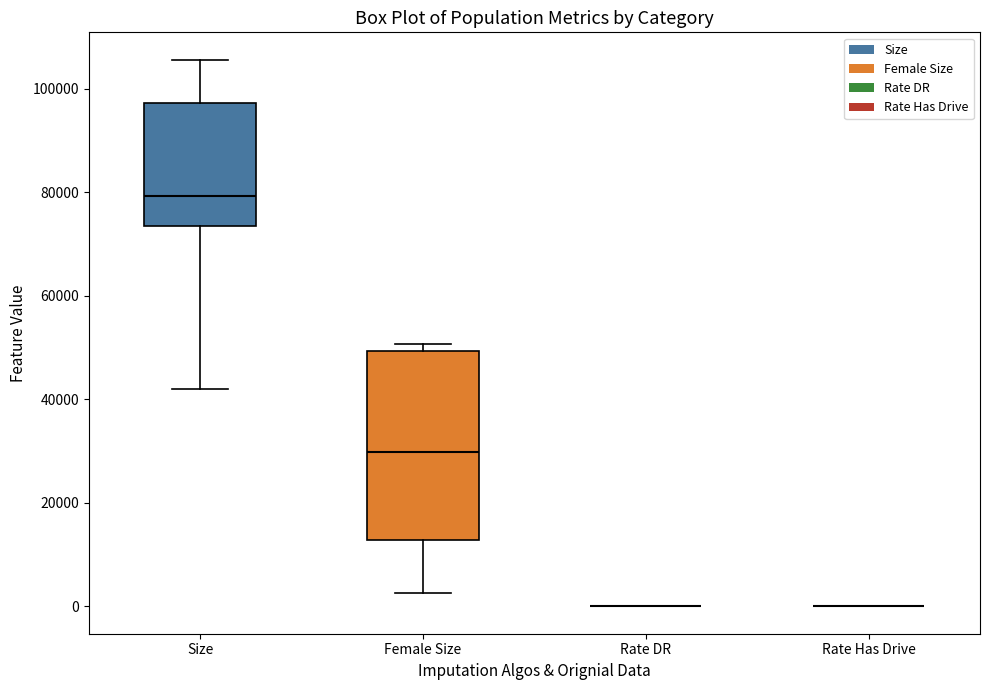

Reading left to right, transcribe this box plot: for each box, give where its median line is, the range the box spans, and where its two whiskers end, as read against the y-axis. The values are not printed on the chart, so give them approximately, as read against the axis.

Size: median 80000, box 74000 to 98000, whiskers 42000 to 106000
Female Size: median 30000, box 12000 to 50000, whiskers 2000 to 50000 (just above the box's upper edge)
Rate DR: box collapsed to a line at 0, whiskers 0 to 0
Rate Has Drive: box collapsed to a line at 0, whiskers 0 to 0